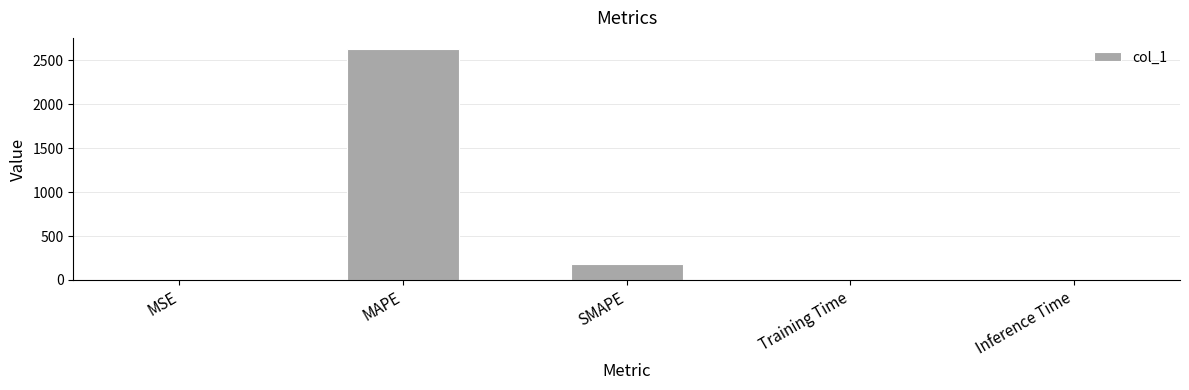

Are the bars horizontal?

No